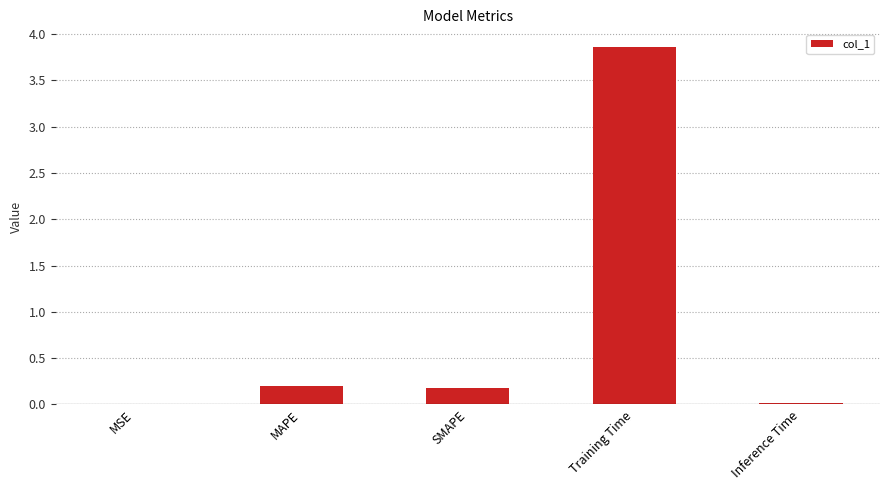

What is the change in value from SMAPE to Training Time?

+3.7